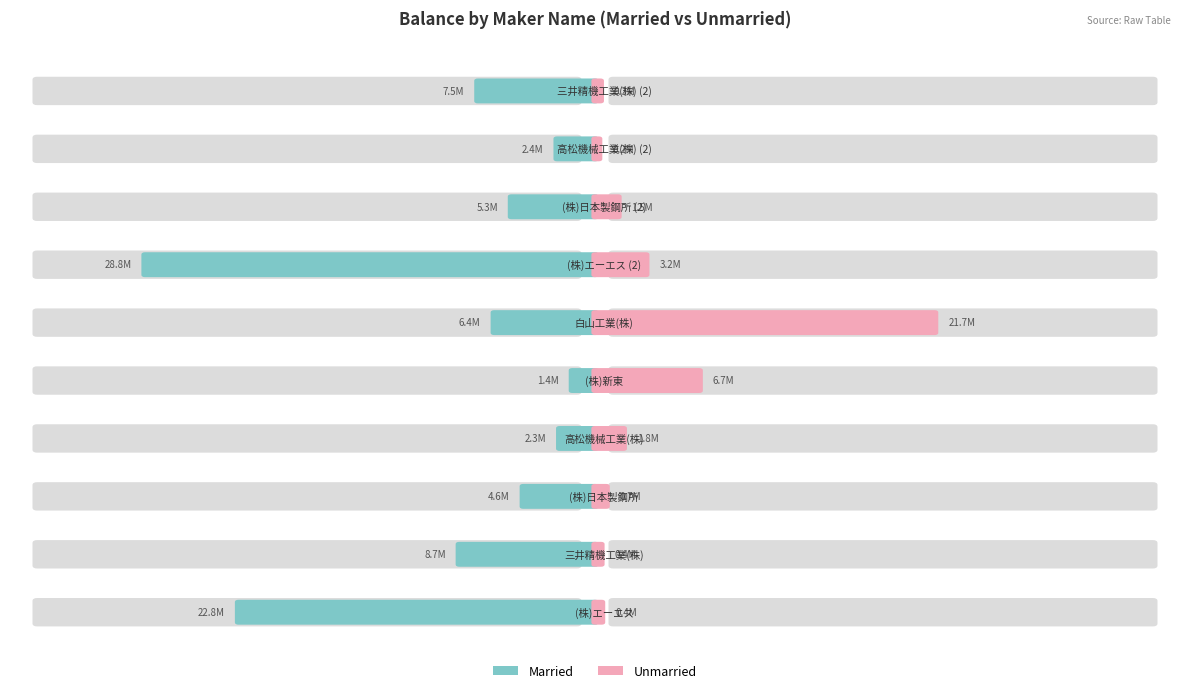

Which series has the widest spread of values?

Married